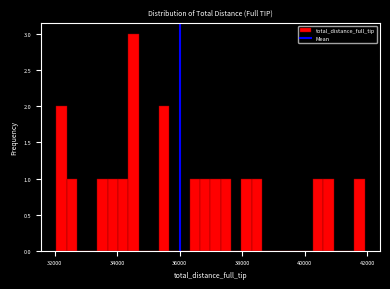

Around what value on the x-axis is the tallest bar? Give the approximate position of its centre, as read against the axis.

34600